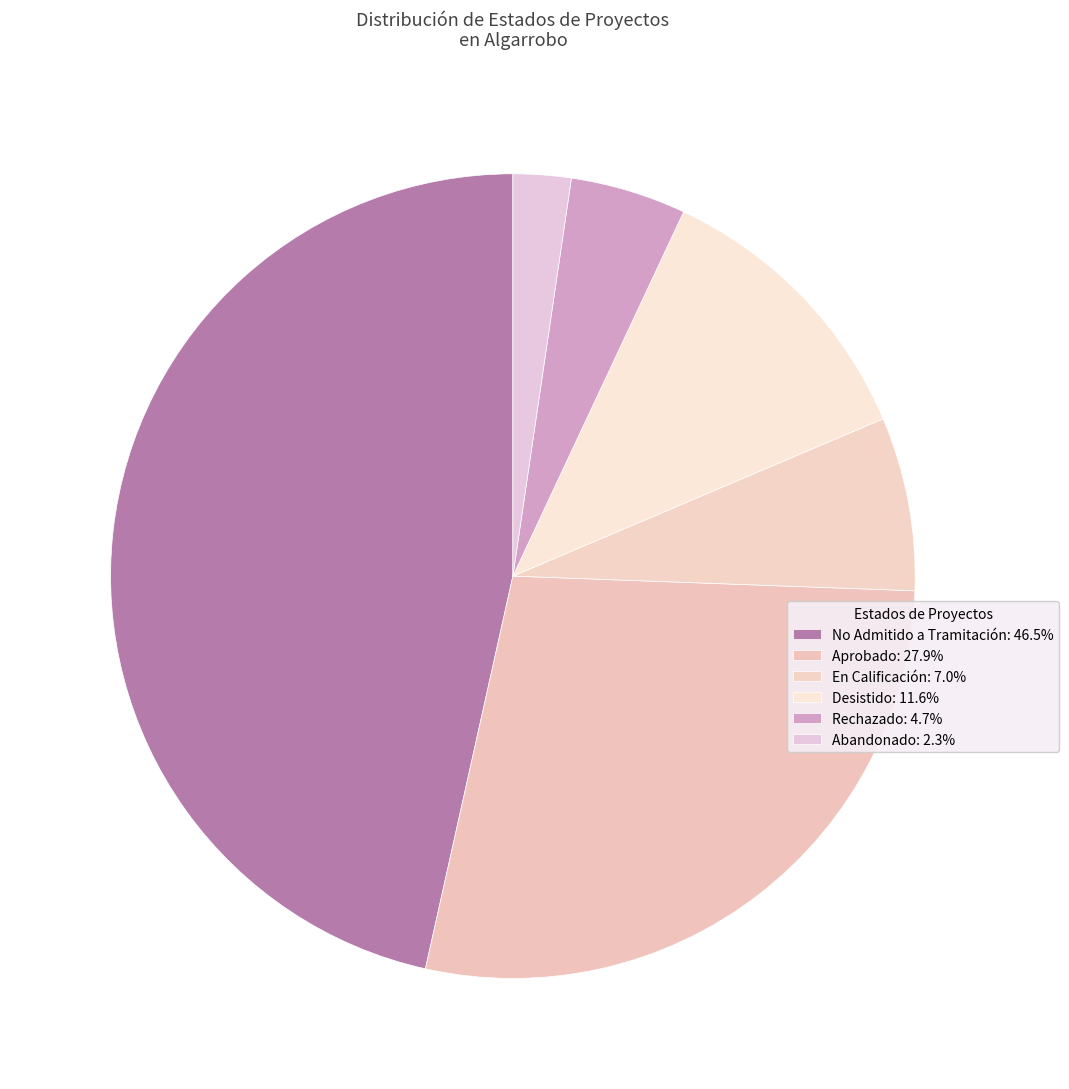

How many slices are in this pie chart?

6